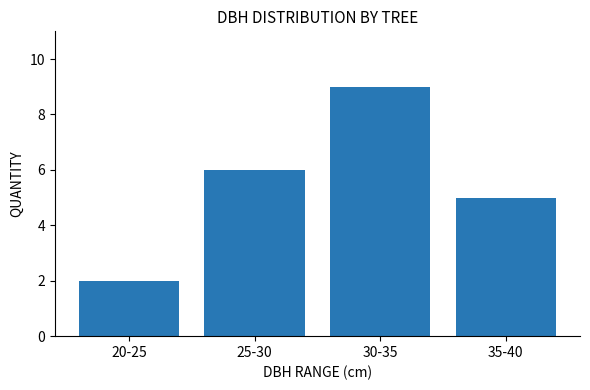

True or false: the data shows 9 at 30-35.

True